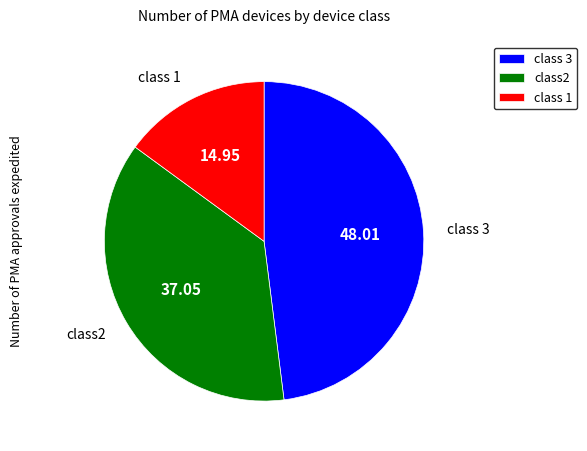

What is the largest slice in the pie chart?

class 3